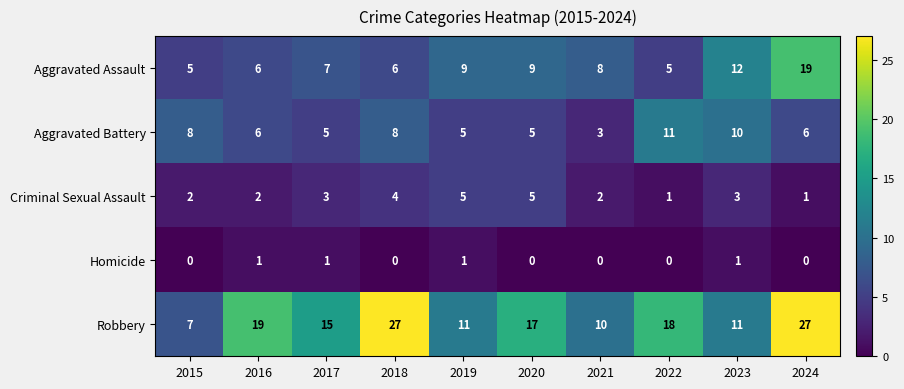

What is the total value across all series at 2019?

31